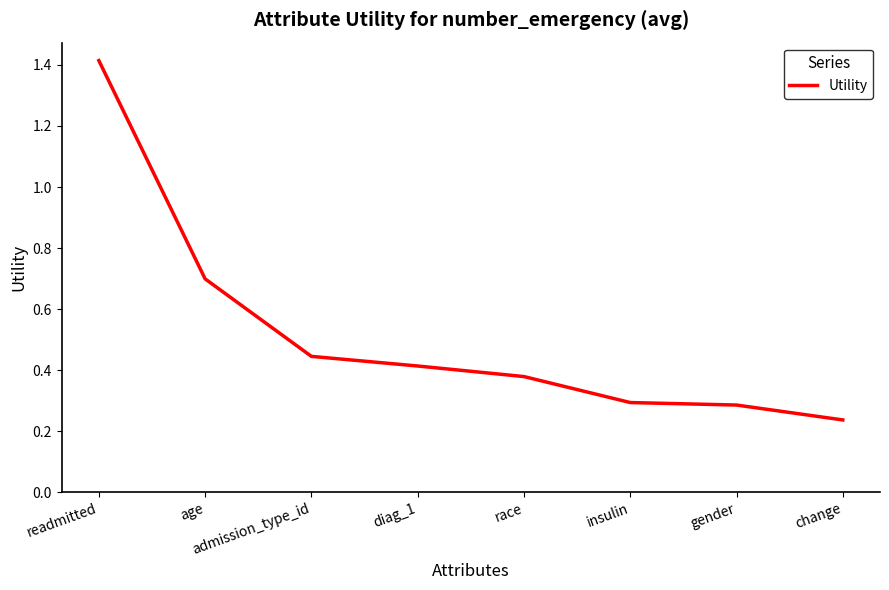

Between age and diag_1, which is larger?

age